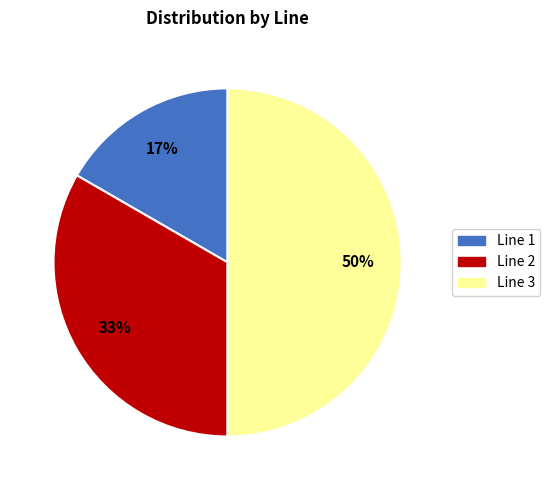

Does Line 1 account for over 50% of the chart?

No